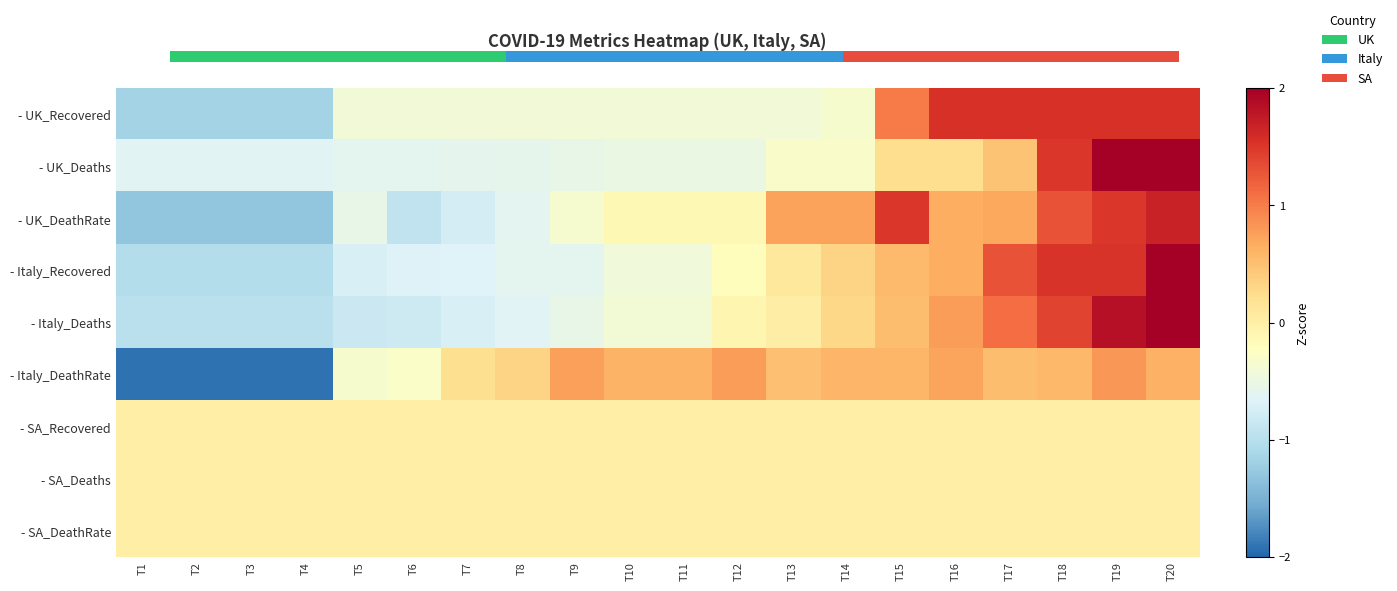

Reading left to right, list all the values displayed in this chart.

- UK_Recovered: T1=-1.2	T2=-1.2	T3=-1.2	T4=-1.2	T5=-0.4	T6=-0.4	T7=-0.4	T8=-0.4	T9=-0.4	T10=-0.4	T11=-0.4	T12=-0.4	T13=-0.4	T14=-0.3	T15=1.0	T16=1.5	T17=1.5	T18=1.5	T19=1.5	T20=1.5
- UK_Deaths: T1=-0.6	T2=-0.6	T3=-0.6	T4=-0.6	T5=-0.6	T6=-0.6	T7=-0.6	T8=-0.6	T9=-0.5	T10=-0.5	T11=-0.5	T12=-0.5	T13=-0.3	T14=-0.3	T15=0.2	T16=0.2	T17=0.5	T18=1.5	T19=2.1	T20=3.0
- UK_DeathRate: T1=-1.3	T2=-1.3	T3=-1.3	T4=-1.3	T5=-0.5	T6=-0.9	T7=-0.8	T8=-0.6	T9=-0.4	T10=-0.1	T11=-0.1	T12=-0.1	T13=0.7	T14=0.7	T15=1.5	T16=0.7	T17=0.7	T18=1.3	T19=1.5	T20=1.7
- Italy_Recovered: T1=-1.0	T2=-1.0	T3=-1.0	T4=-1.0	T5=-0.7	T6=-0.7	T7=-0.7	T8=-0.6	T9=-0.6	T10=-0.4	T11=-0.4	T12=-0.2	T13=0.1	T14=0.3	T15=0.6	T16=0.7	T17=1.3	T18=1.5	T19=1.5	T20=2.5
- Italy_Deaths: T1=-1.0	T2=-1.0	T3=-1.0	T4=-1.0	T5=-0.8	T6=-0.8	T7=-0.7	T8=-0.7	T9=-0.5	T10=-0.4	T11=-0.4	T12=-0.1	T13=0.0	T14=0.3	T15=0.5	T16=0.8	T17=1.1	T18=1.4	T19=1.8	T20=2.4
- Italy_DeathRate: T1=-1.9	T2=-1.9	T3=-1.9	T4=-1.9	T5=-0.3	T6=-0.3	T7=0.2	T8=0.3	T9=0.8	T10=0.6	T11=0.6	T12=0.8	T13=0.5	T14=0.6	T15=0.6	T16=0.7	T17=0.5	T18=0.6	T19=0.8	T20=0.6
- SA_Recovered: T1=0.0	T2=0.0	T3=0.0	T4=0.0	T5=0.0	T6=0.0	T7=0.0	T8=0.0	T9=0.0	T10=0.0	T11=0.0	T12=0.0	T13=0.0	T14=0.0	T15=0.0	T16=0.0	T17=0.0	T18=0.0	T19=0.0	T20=0.0
- SA_Deaths: T1=0.0	T2=0.0	T3=0.0	T4=0.0	T5=0.0	T6=0.0	T7=0.0	T8=0.0	T9=0.0	T10=0.0	T11=0.0	T12=0.0	T13=0.0	T14=0.0	T15=0.0	T16=0.0	T17=0.0	T18=0.0	T19=0.0	T20=0.0
- SA_DeathRate: T1=0.0	T2=0.0	T3=0.0	T4=0.0	T5=0.0	T6=0.0	T7=0.0	T8=0.0	T9=0.0	T10=0.0	T11=0.0	T12=0.0	T13=0.0	T14=0.0	T15=0.0	T16=0.0	T17=0.0	T18=0.0	T19=0.0	T20=0.0